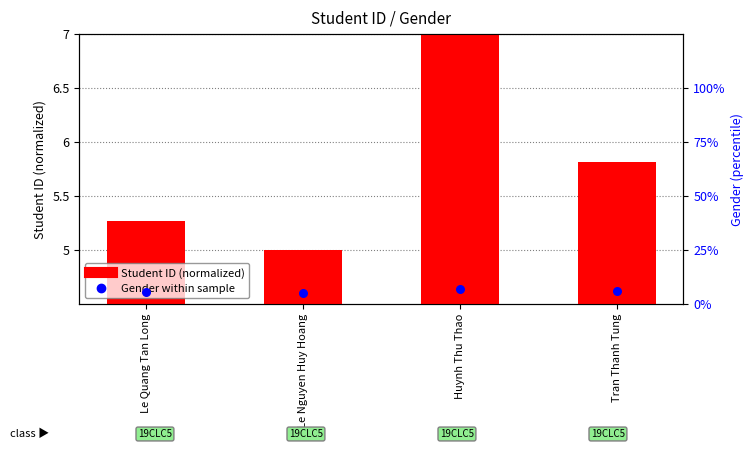

At how many categories does at least one series exceed 6?

1